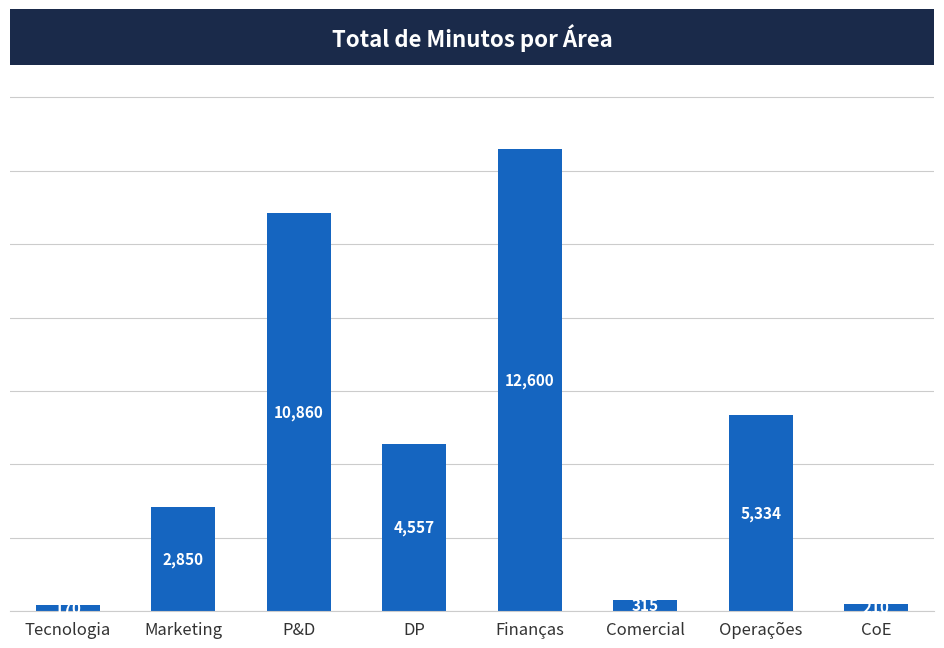

Rank the categories by value from highest to lowest.

Finanças, P&D, Operações, DP, Marketing, Comercial, CoE, Tecnologia